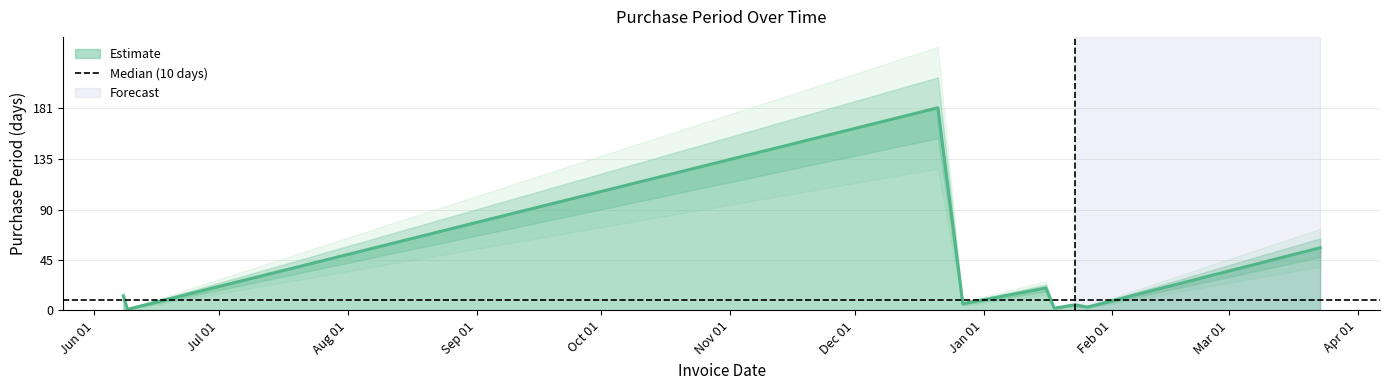

What is the sum of the values at 2016-12-27 and 2017-03-23?

62